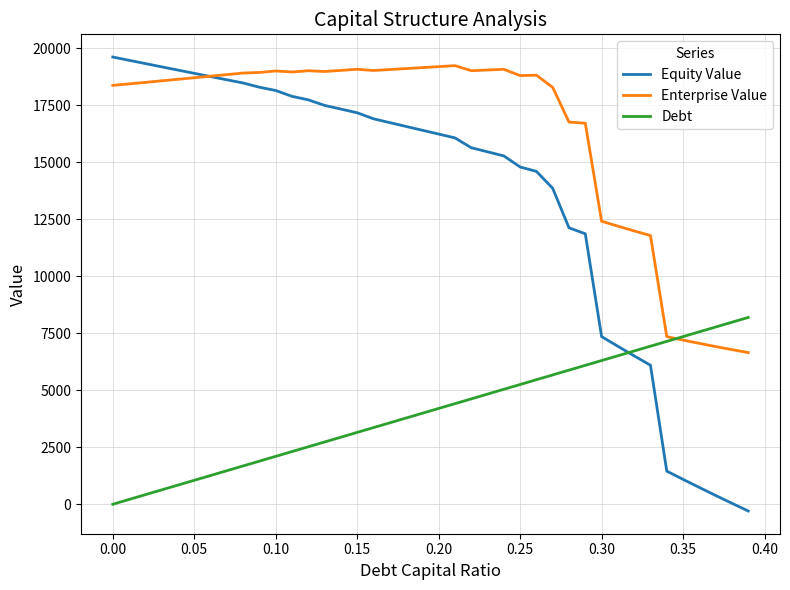

List the series in order of their overall mean, lowest first.

Debt, Equity Value, Enterprise Value